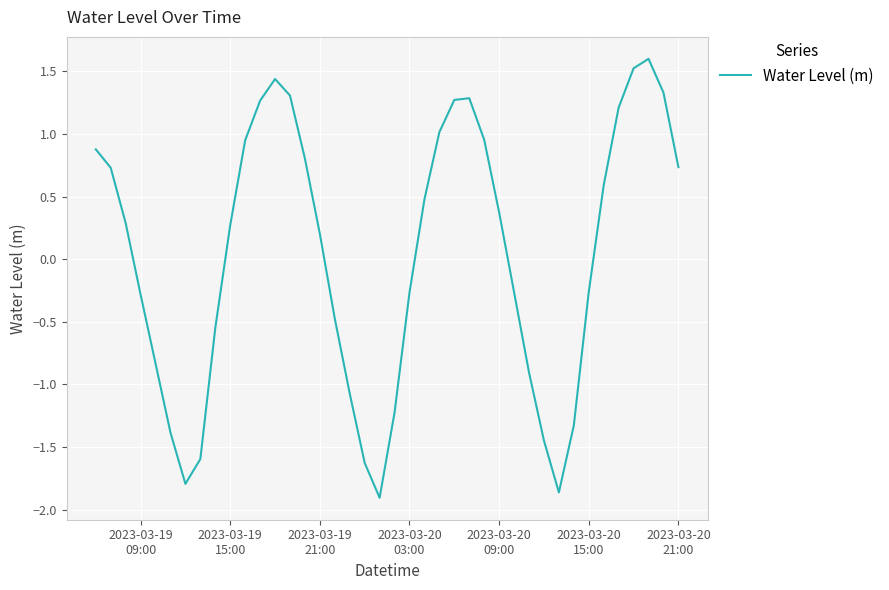

What is the difference between the maximum and minimum values?

3.5